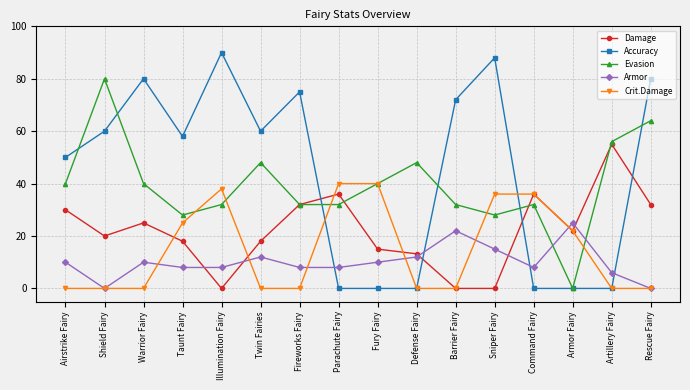

Read the Evasion value at Taunt Fairy.

28.0